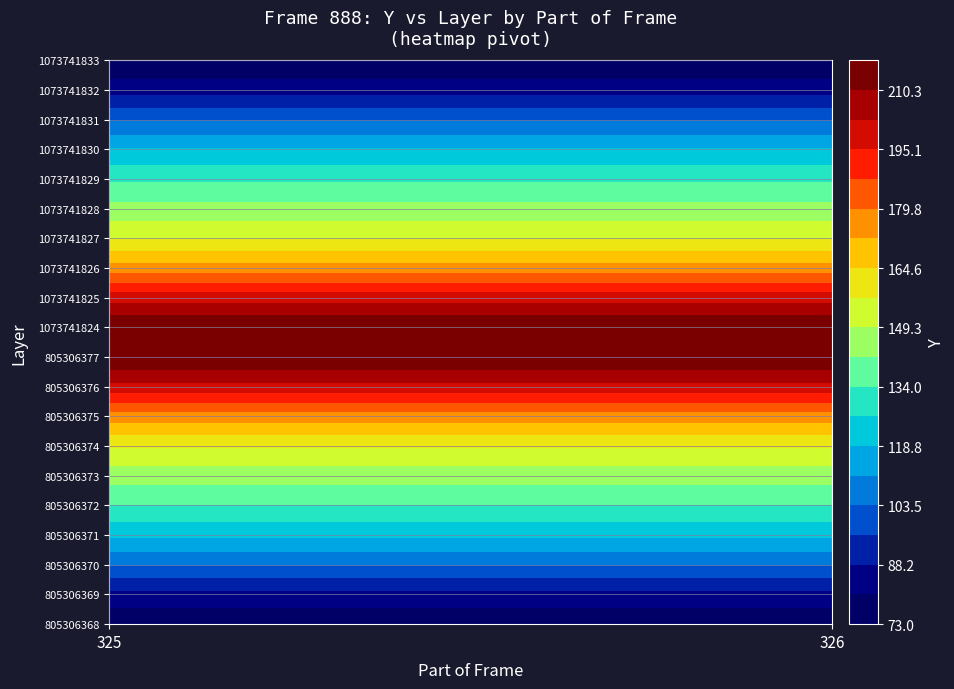

List the labels in order of value, smallest first.

325_1073741833, 326_1073741833, 325_805306368, 326_805306368, 325_1073741832, 326_1073741832, 325_805306369, 326_805306369, 325_1073741831, 325_805306370, 326_1073741831, 326_805306370, 326_1073741830, 326_805306371, 325_1073741830, 325_805306371, 325_1073741829, 325_805306372, 326_1073741829, 326_805306372, 326_1073741828, 325_1073741828, 326_805306373, 325_805306373, 325_1073741827, 325_805306374, 326_1073741827, 326_805306374, 325_1073741826, 326_1073741826, 325_805306375, 326_805306375, 325_1073741825, 325_805306376, 326_1073741825, 326_805306376, 325_1073741824, 326_1073741824, 325_805306377, 326_805306377